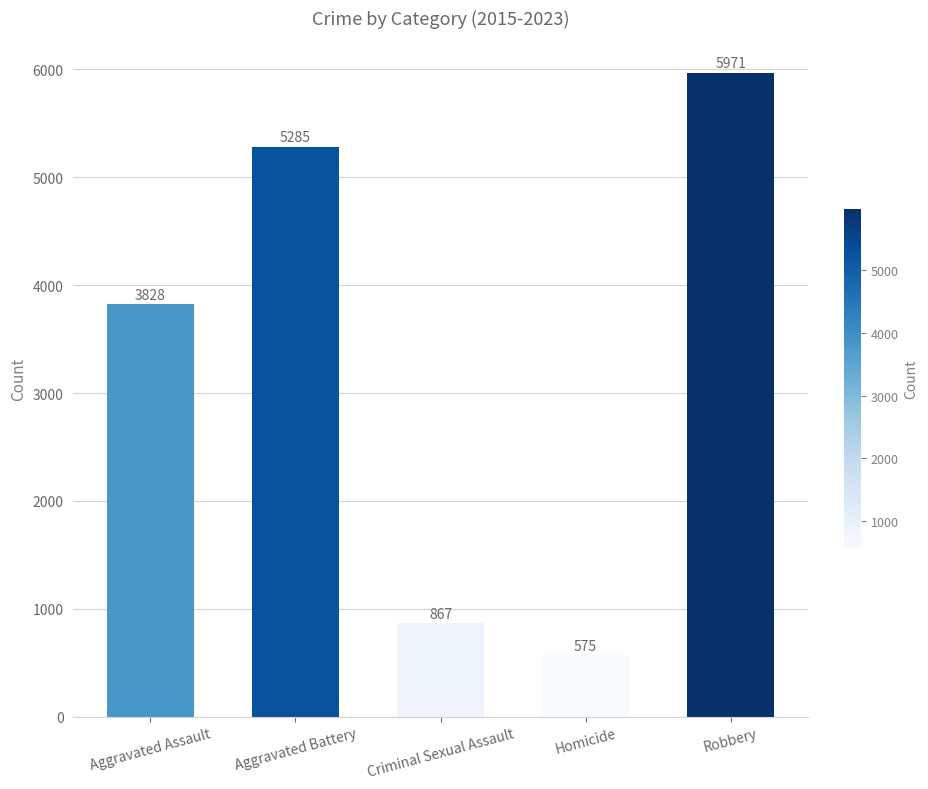

How many series are shown in this chart?

1